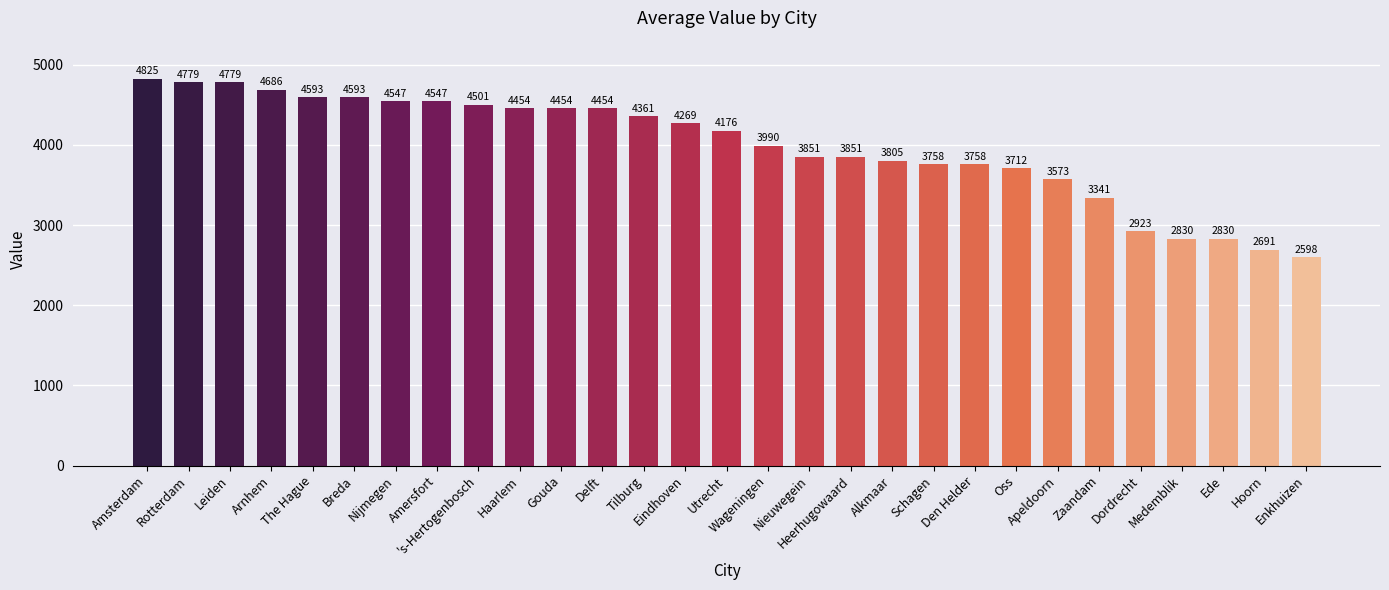

How many data points are less than 4175?

14